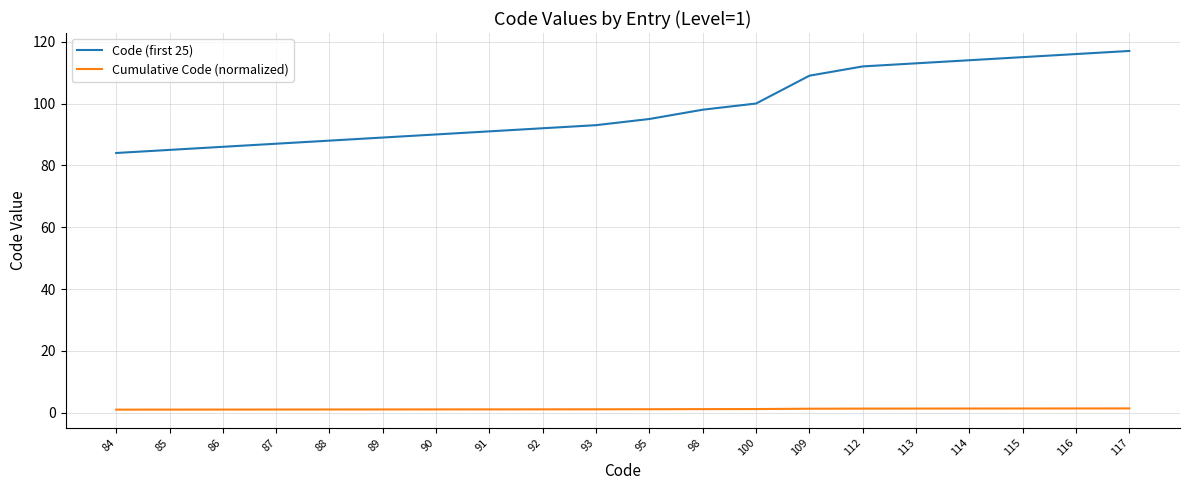

How many distinct data groups are displayed?

2